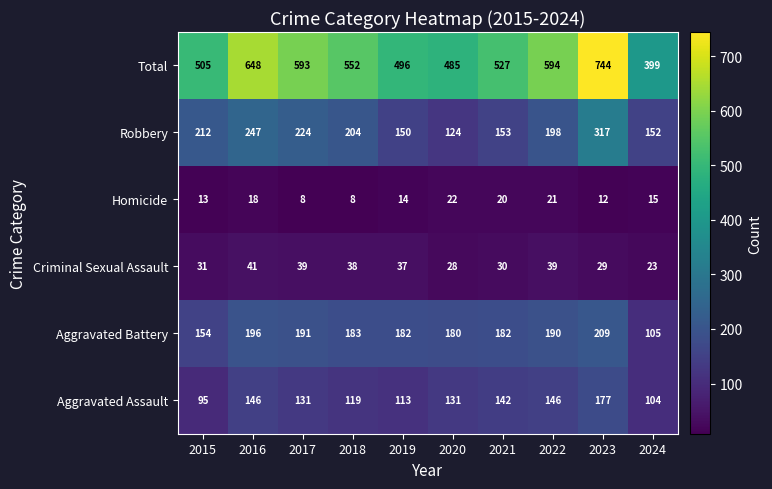

What is the difference between the Criminal Sexual Assault values at 2019 and 2020?

9